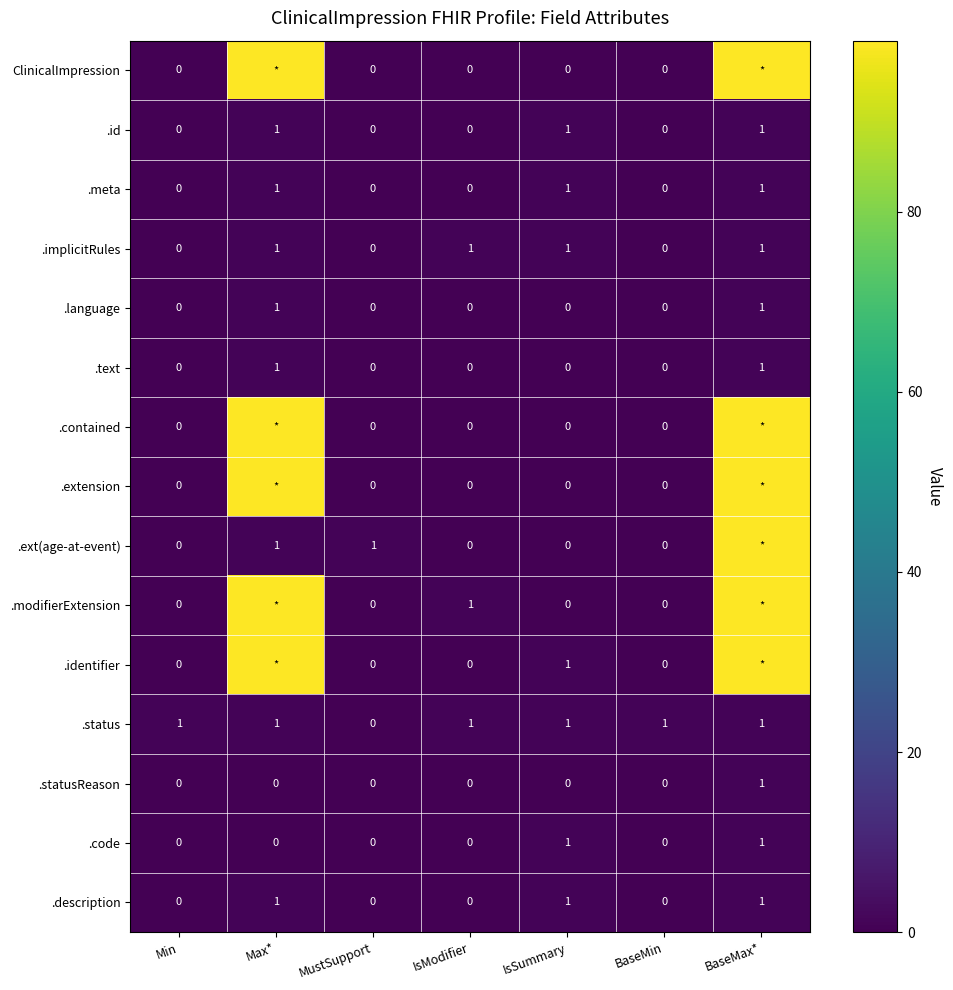

Which label corresponds to the largest value in the chart?

Max*